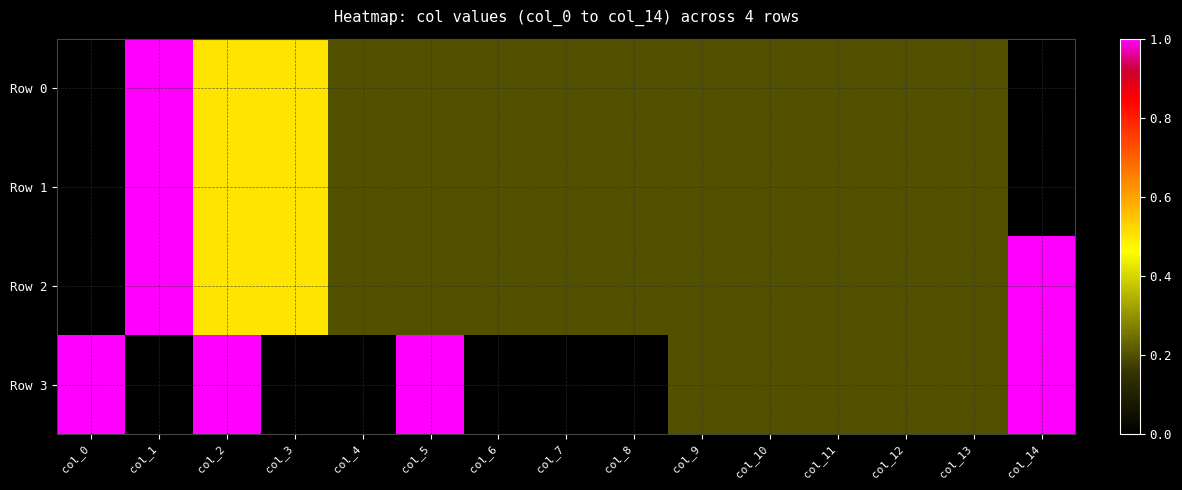

Between col_2 and col_9, which series saw the biggest shift?

Row 3